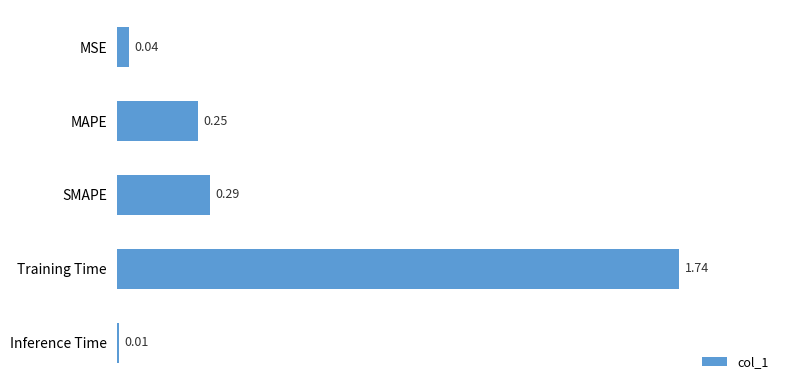

What is the label of the 5th bar from the top?

Inference Time